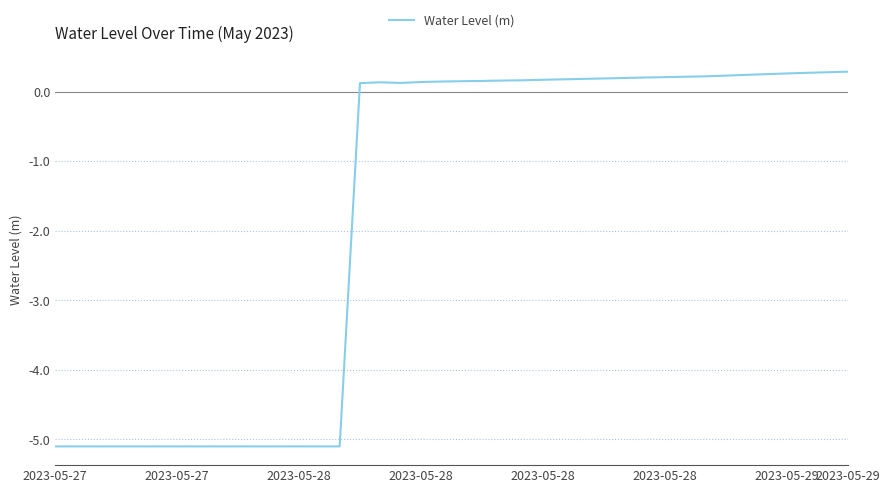

What is the difference between the maximum and minimum values?

5.4